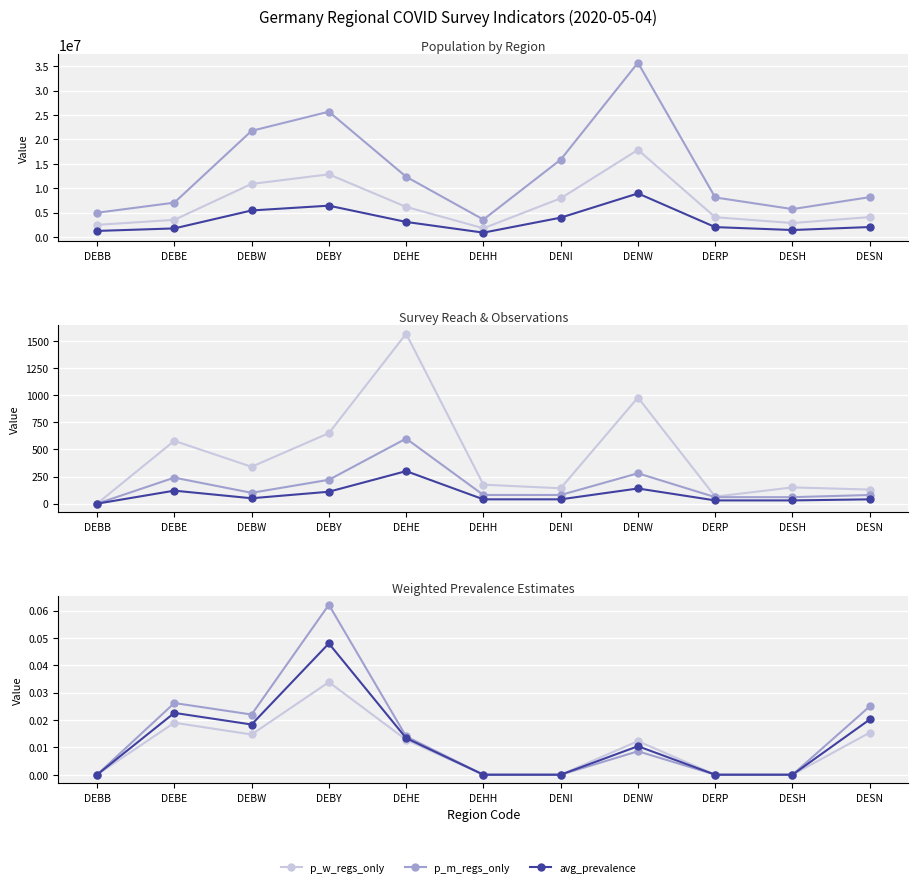

What is the highest value of the p_m_regs_only series?

0.1